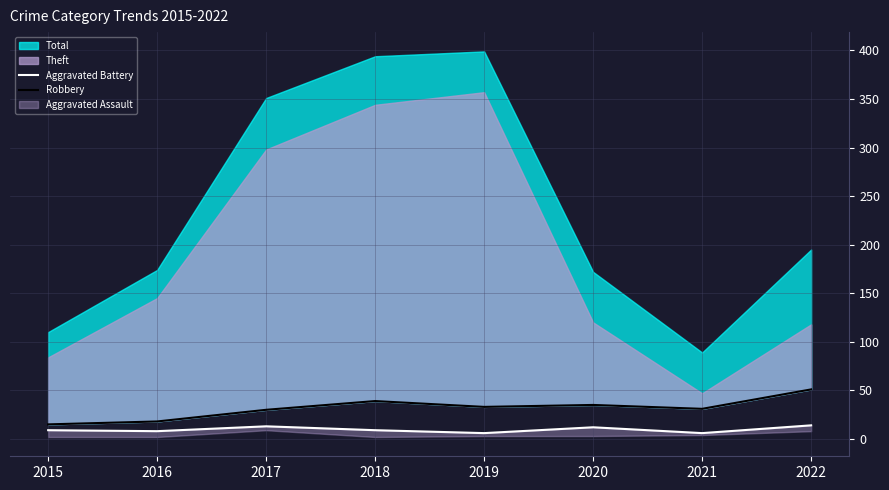

At which label does Aggravated Battery first exceed 9?

2017